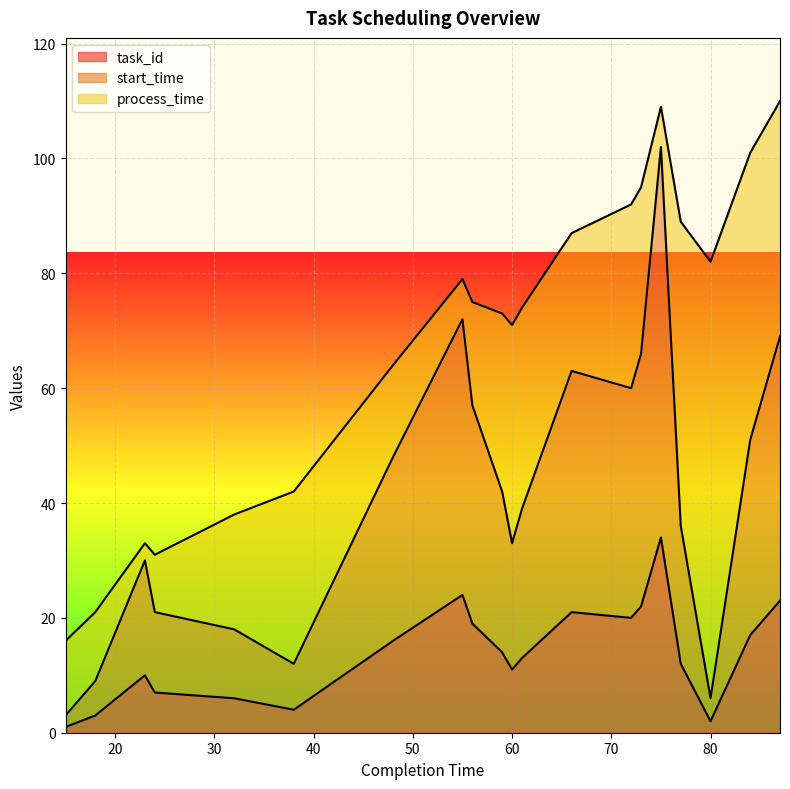

What is the sum of all task_id values?

279